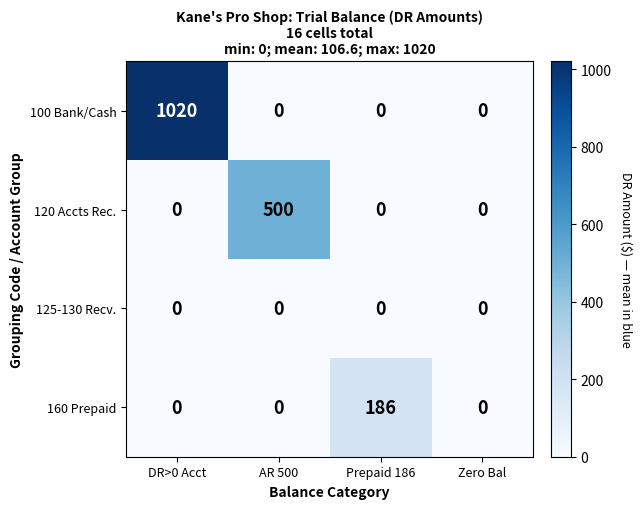

What is the maximum value shown in the chart?

1020